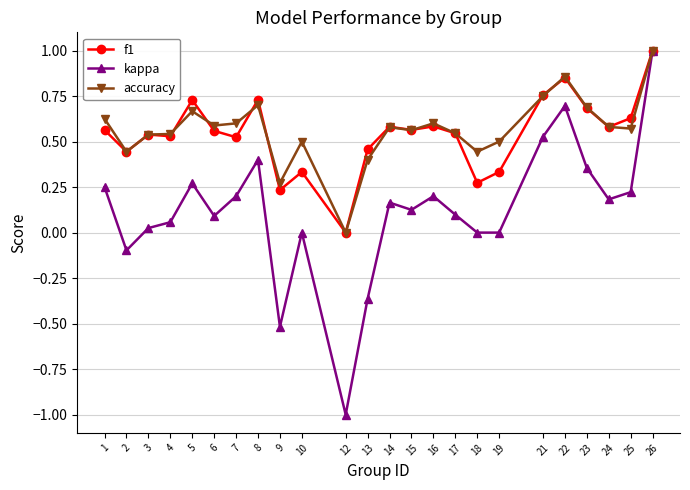

Which category has the lowest value across all series?

12